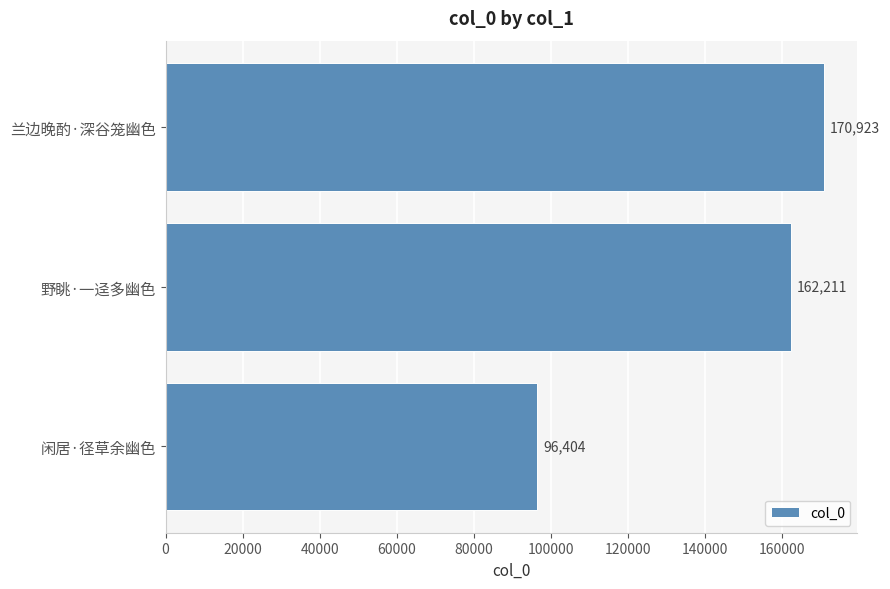

What value does the data have at 野眺·一迳多幽色?

162211